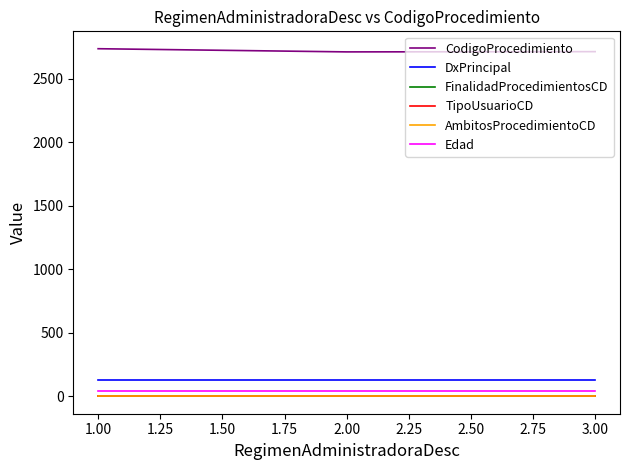

Is the value of DxPrincipal at 2.00 greater than the value of TipoUsuarioCD at 1.00?

Yes